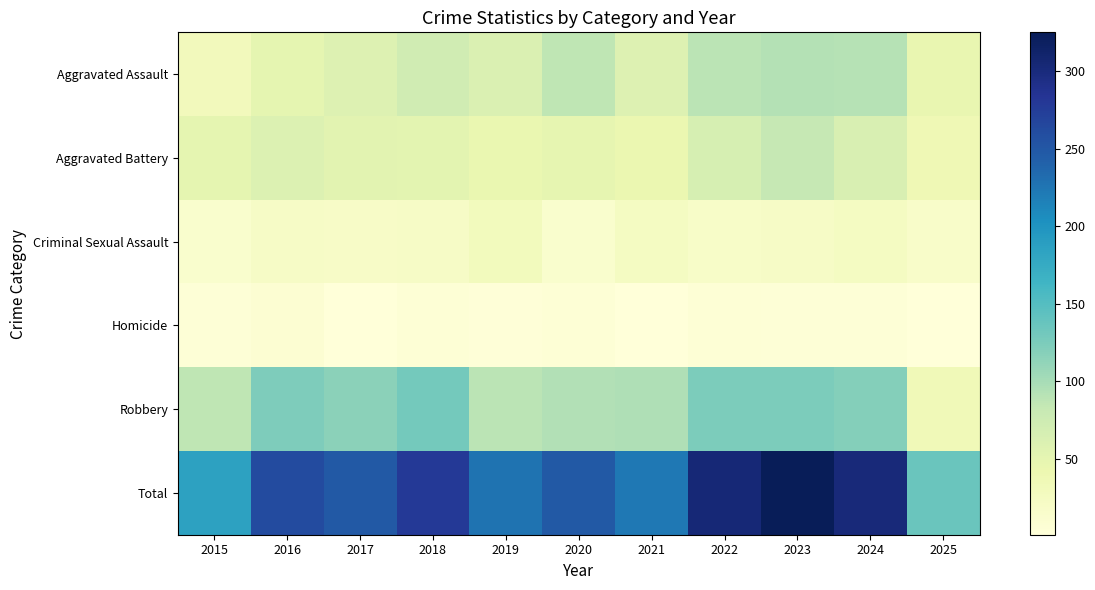

Reading right to left, list all the values displayed in this chart.

Aggravated Assault: 2025=46	2024=91	2023=93	2022=89	2021=58	2020=87	2019=61	2018=72	2017=59	2016=50	2015=31
Aggravated Battery: 2025=37	2024=64	2023=83	2022=66	2021=43	2020=48	2019=45	2018=52	2017=54	2016=60	2015=50
Criminal Sexual Assault: 2025=17	2024=24	2023=20	2022=18	2021=25	2020=13	2019=29	2018=20	2017=19	2016=20	2015=13
Homicide: 2025=1	2024=4	2023=4	2022=6	2021=2	2020=6	2019=3	2018=5	2017=2	2016=8	2015=4
Robbery: 2025=35	2024=119	2023=125	2022=125	2021=95	2020=94	2019=89	2018=130	2017=115	2016=123	2015=87
Total: 2025=136	2024=302	2023=325	2022=304	2021=223	2020=248	2019=227	2018=279	2017=249	2016=261	2015=185